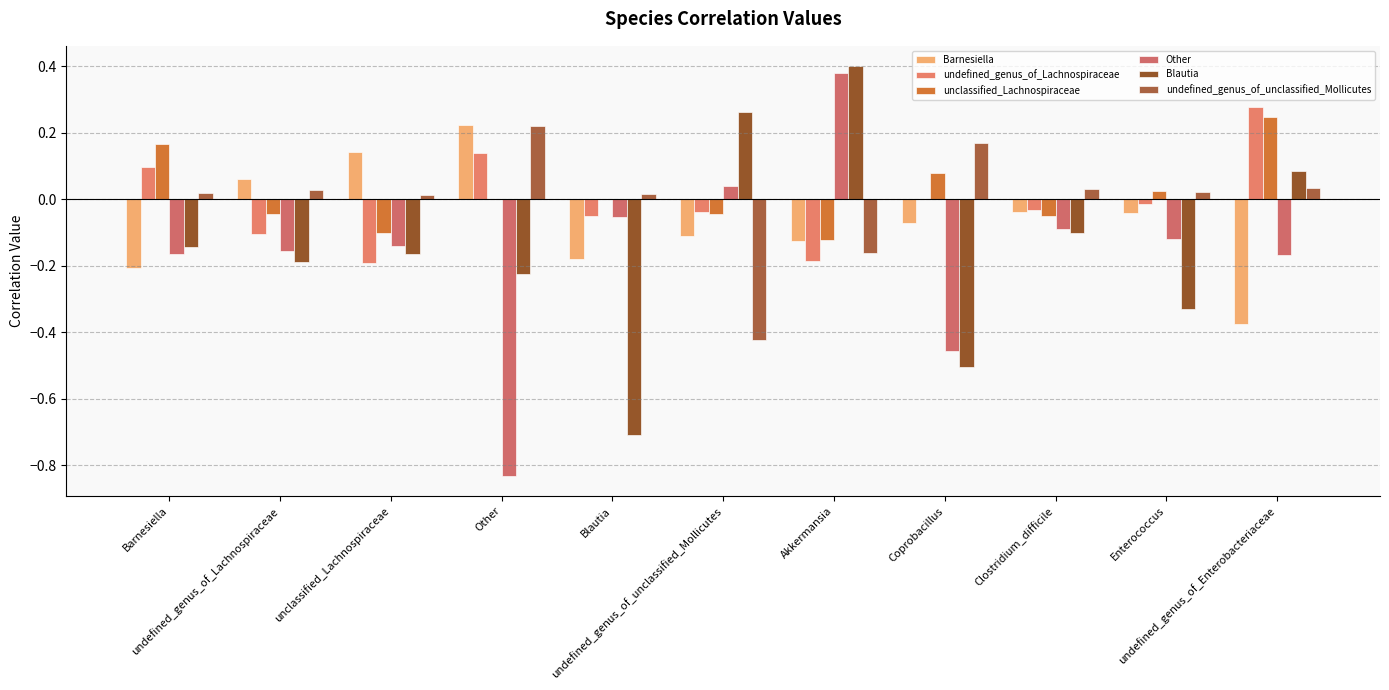

What are all the series names shown in the legend?

Barnesiella, undefined_genus_of_Lachnospiraceae, unclassified_Lachnospiraceae, Other, Blautia, undefined_genus_of_unclassified_Mollicutes